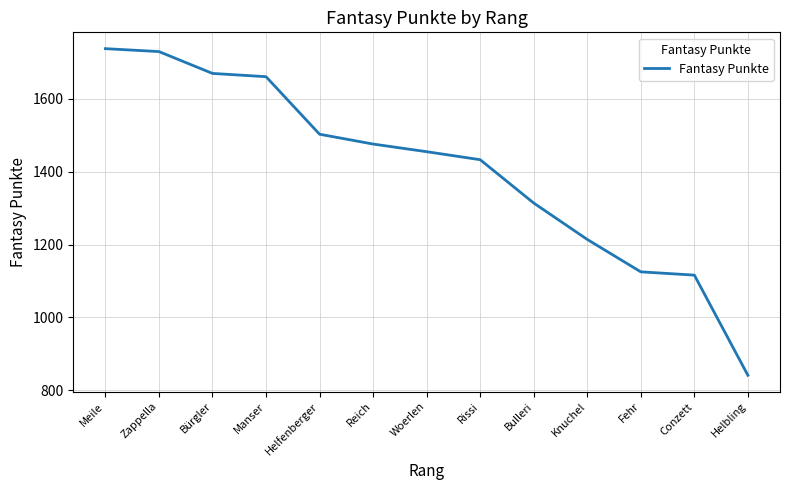

What is the greatest value displayed?

1738